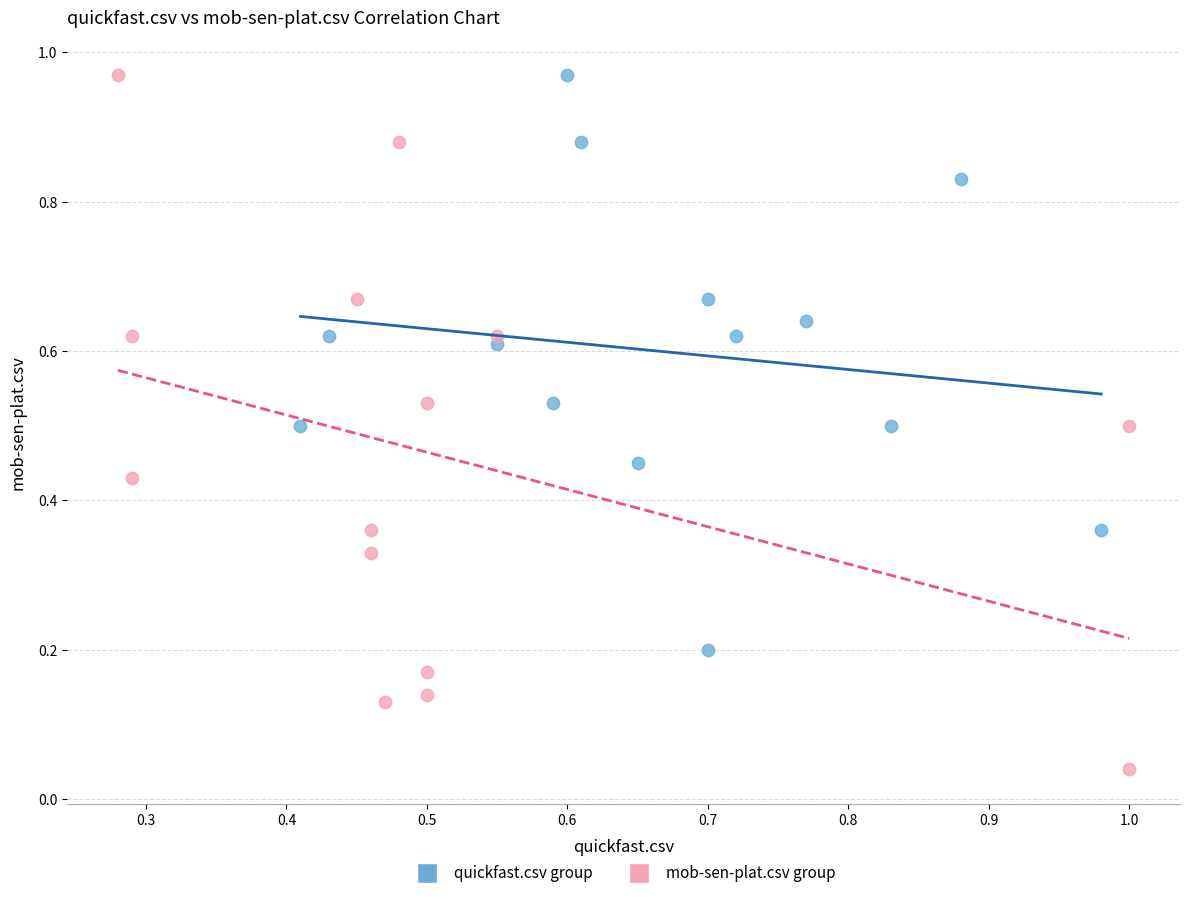

Which series reaches the minimum Y coordinate?

mob-sen-plat.csv group